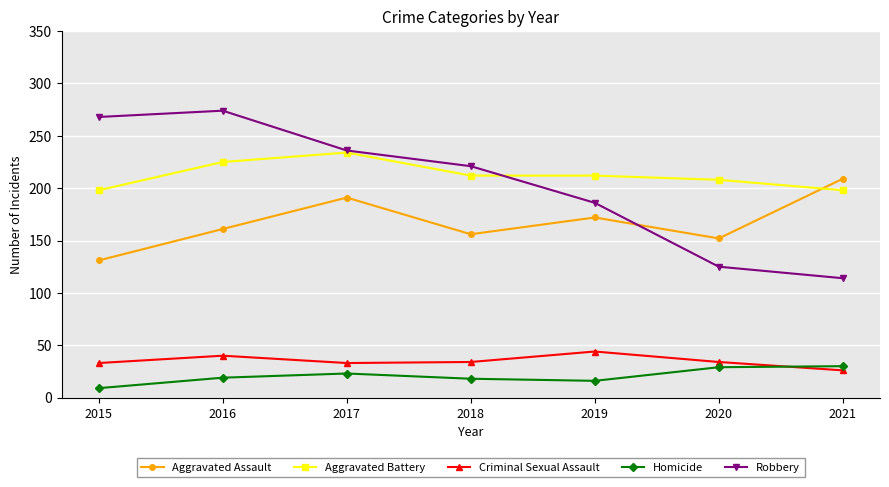

Where is the first local minimum for Aggravated Assault?

2018